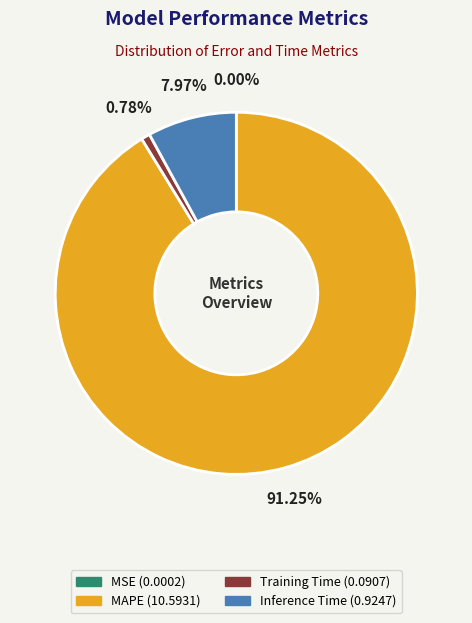

Between MAPE and Training Time, which is larger?

MAPE